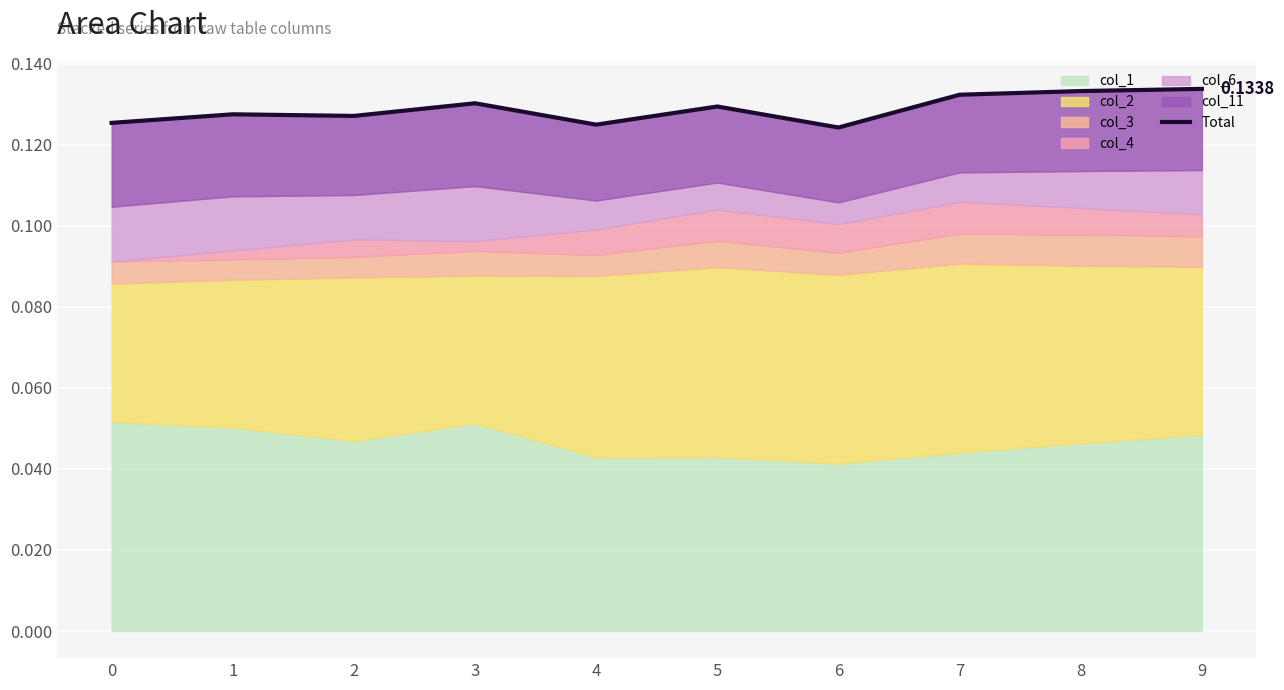

Rank the categories by value from lowest to highest.

6, 4, 0, 2, 1, 5, 3, 7, 8, 9